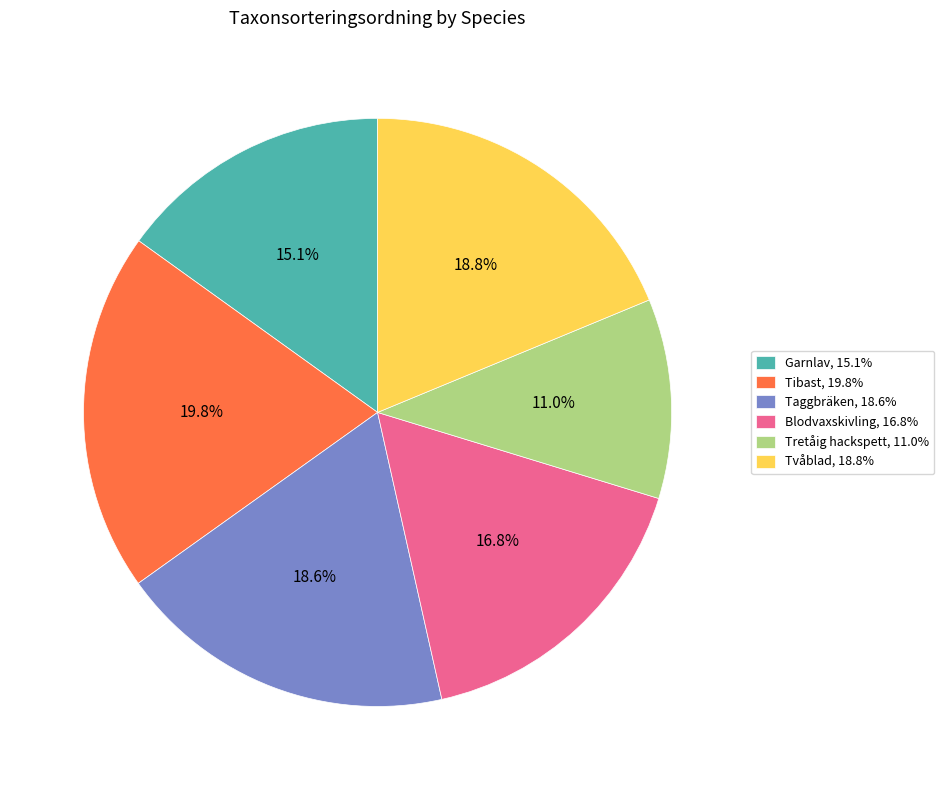

Which slice is the largest?

Tibast